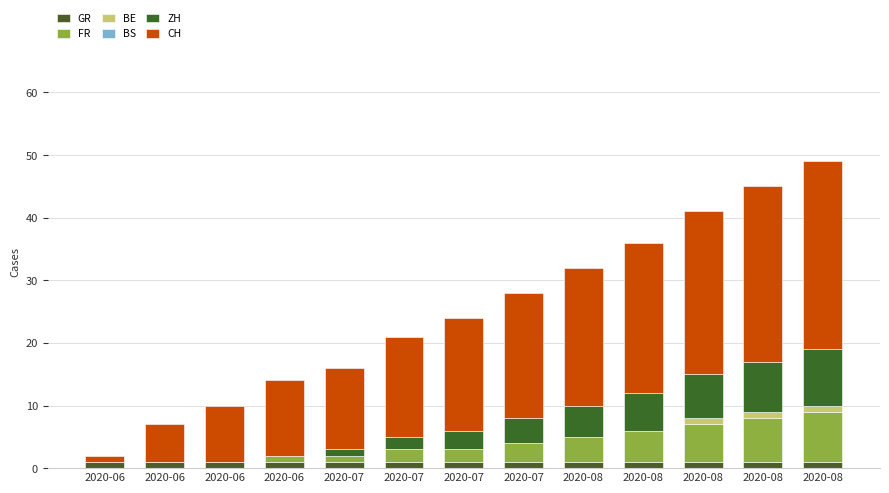

The value of ZH at 2020-08 is 6. True or false?

True